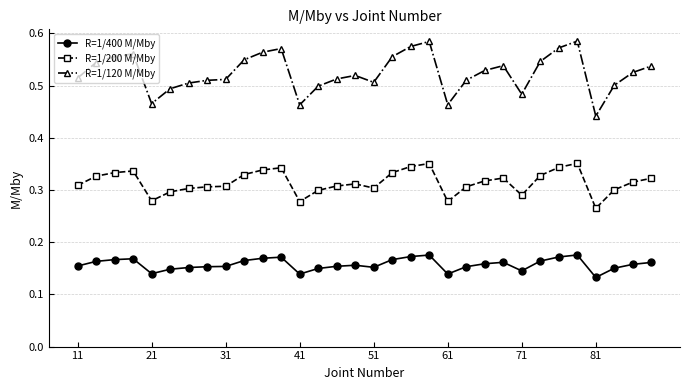

True or false: R=1/200 M/Mby and R=1/120 M/Mby intersect in this chart.

False